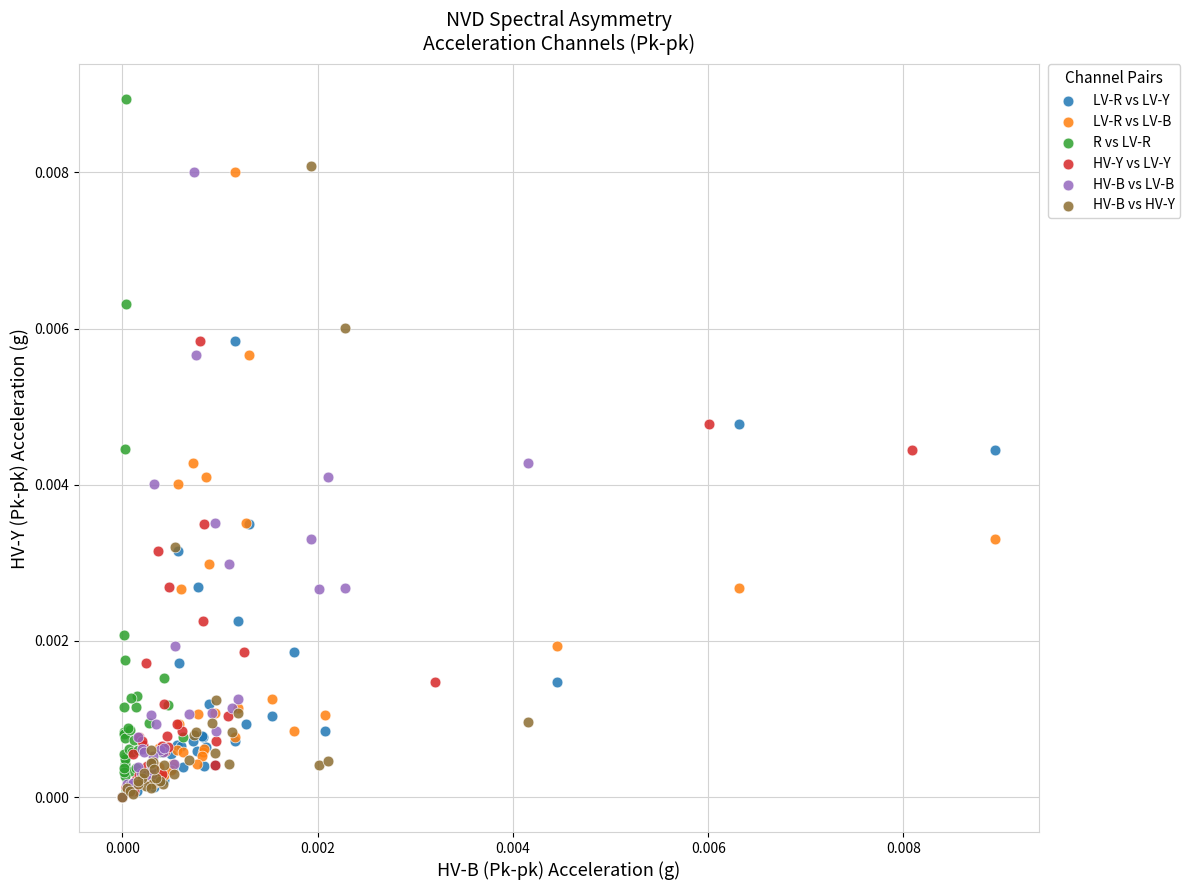

Which series has the largest Y range (max minus min)?

R vs LV-R